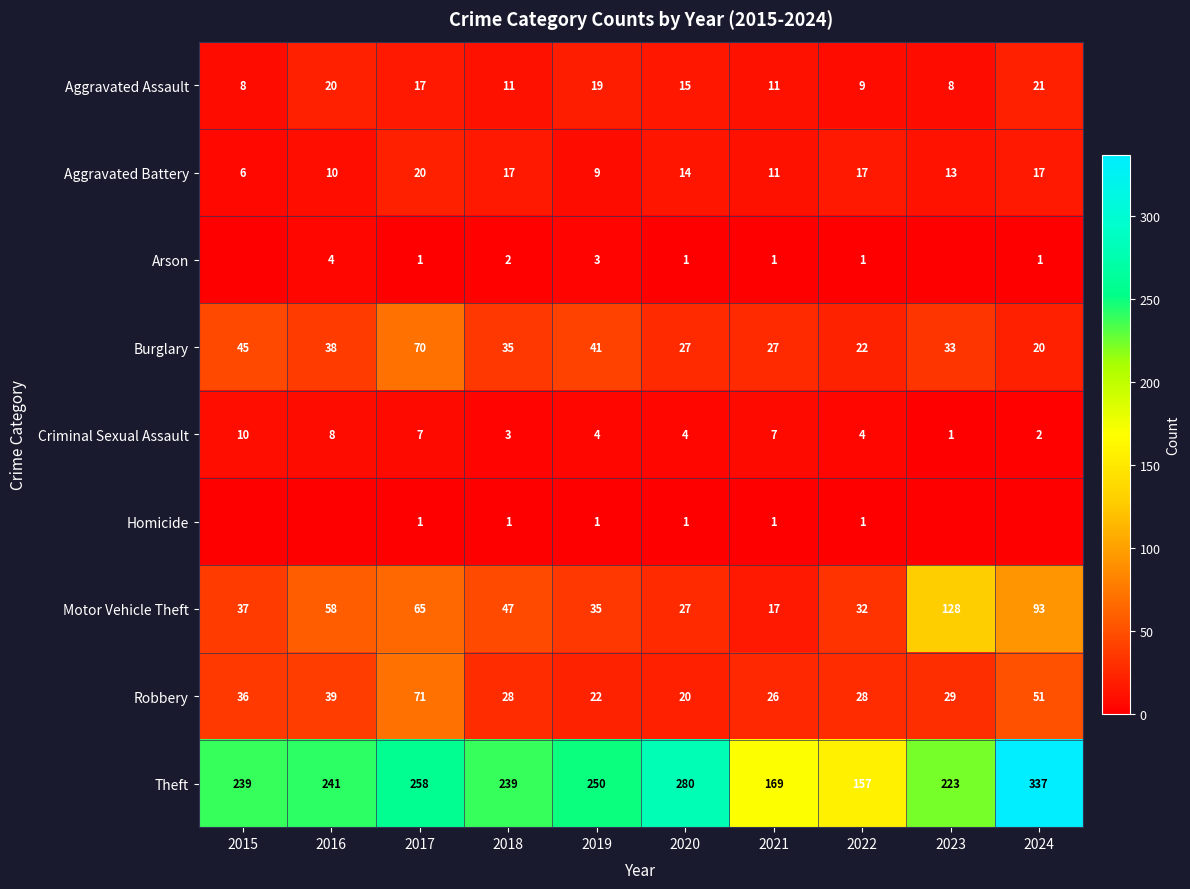

What is the difference between the Burglary values at 2020 and 2019?

14